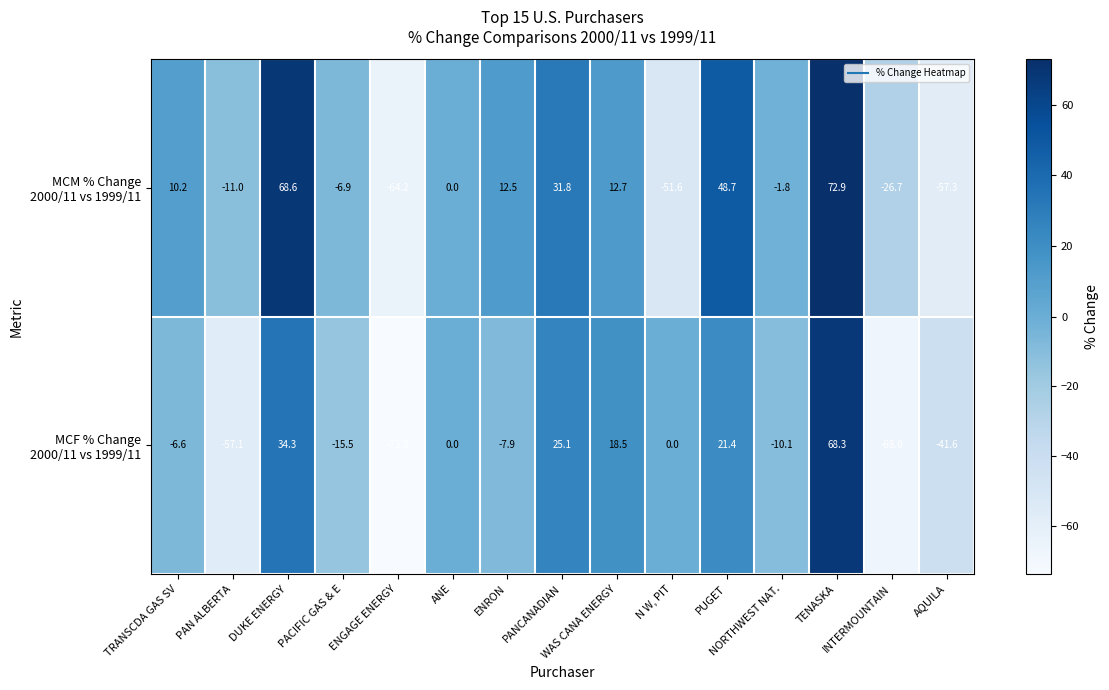

At how many categories does at least one series exceed 9?

7